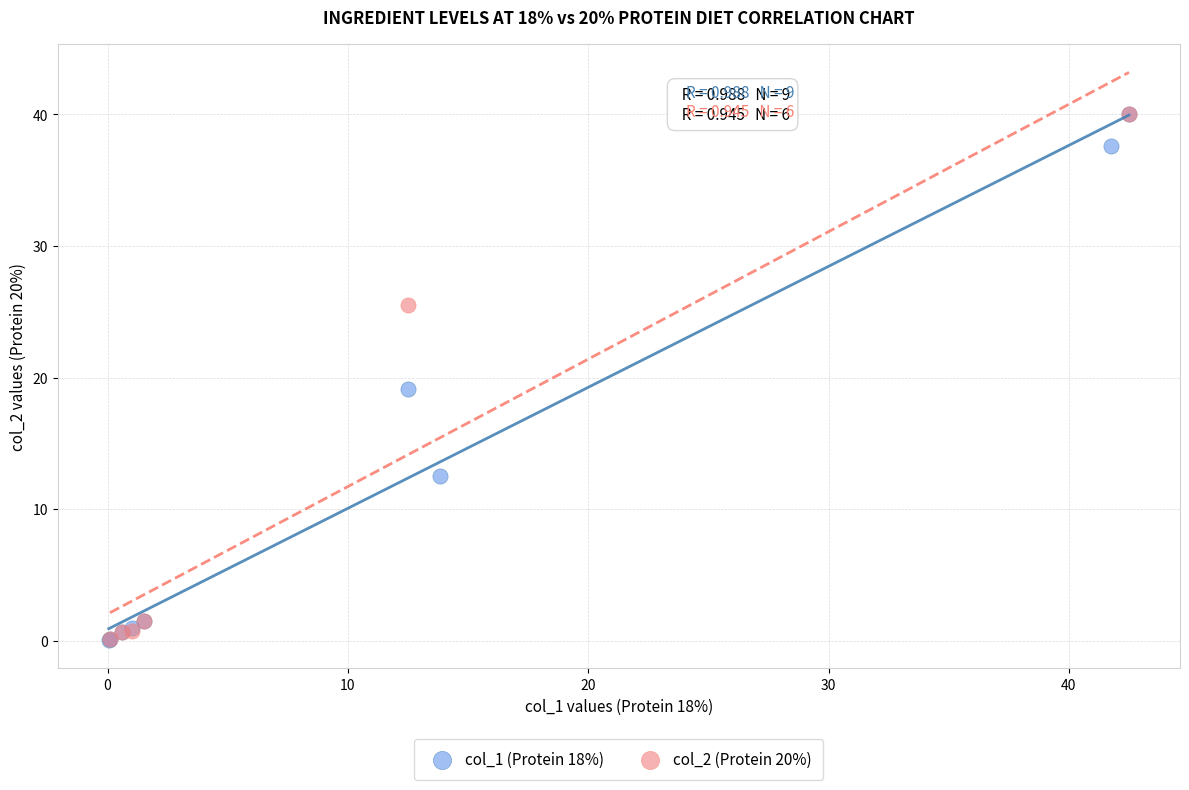

Which series has the widest spread of Y values?

col_1 (Protein 18%)